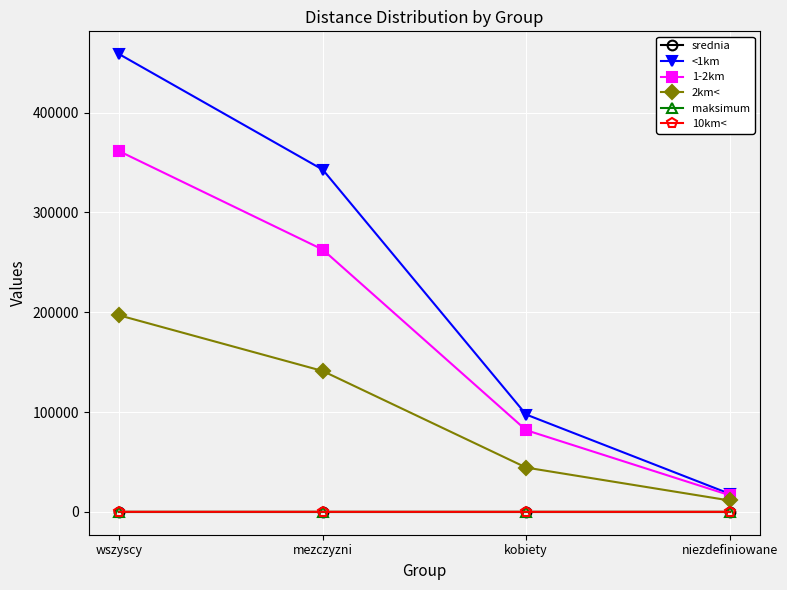

Which category has the lowest value in the <1km series?

niezdefiniowane